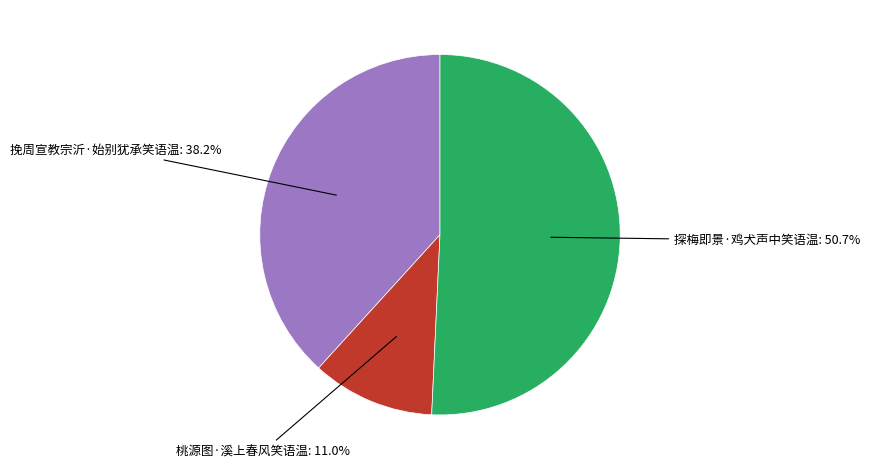

Is there any slice that represents more than half of the pie?

Yes